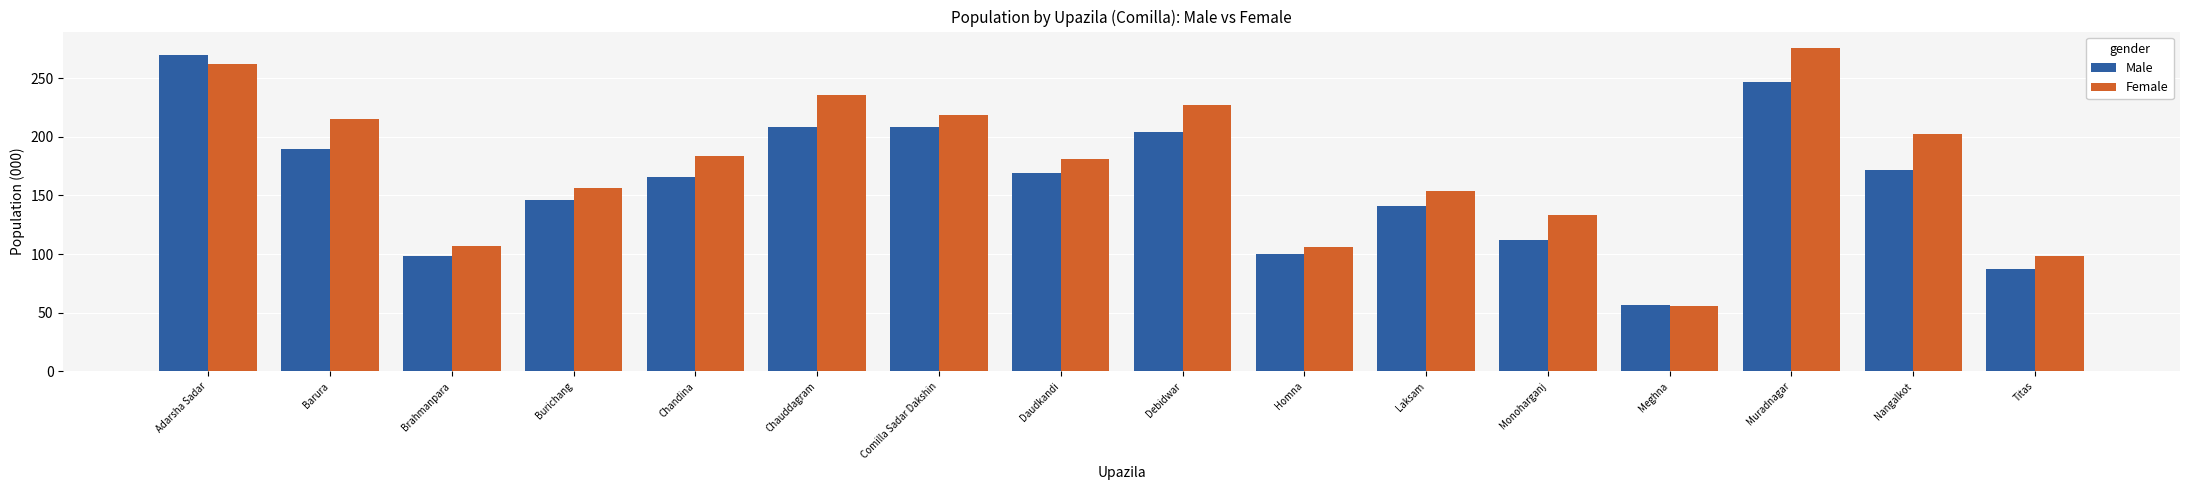

Which series has the largest total across all categories?

Female